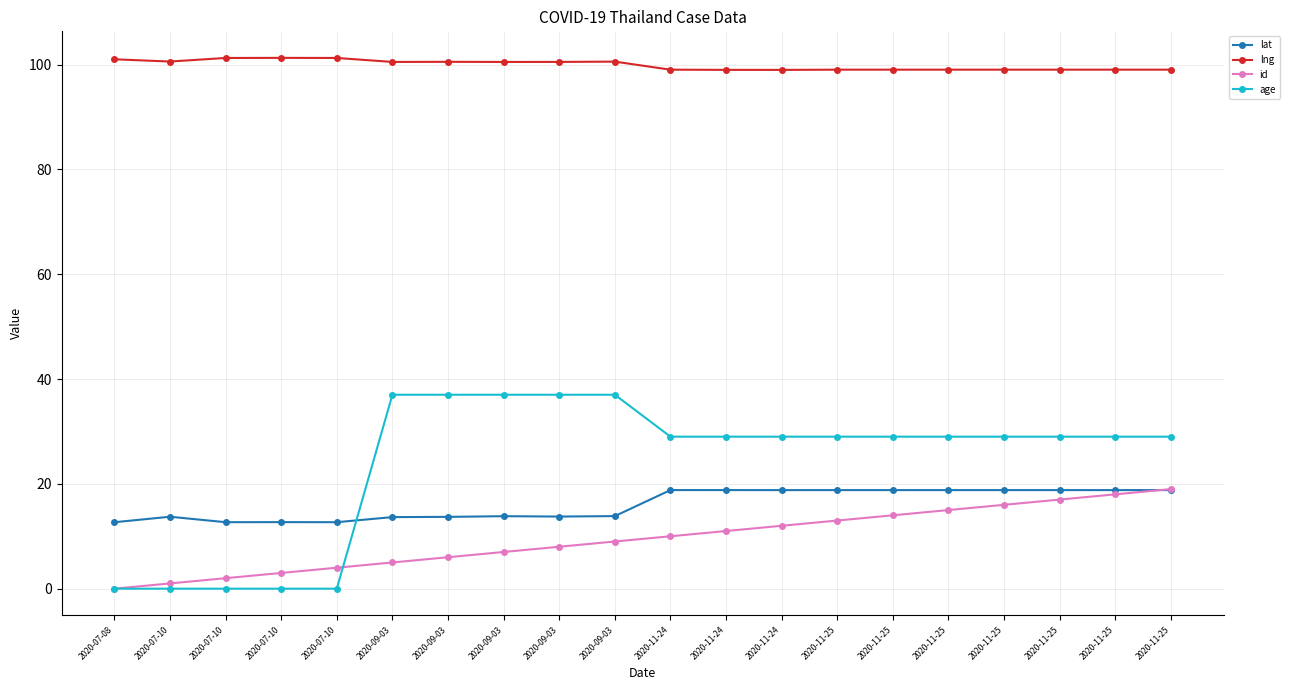

Rank the categories by lat value from lowest to highest.

2020-07-08, 2020-07-10, 2020-07-10, 2020-07-10, 2020-09-03, 2020-09-03, 2020-07-10, 2020-09-03, 2020-09-03, 2020-09-03, 2020-11-24, 2020-11-25, 2020-11-25, 2020-11-25, 2020-11-25, 2020-11-25, 2020-11-25, 2020-11-25, 2020-11-24, 2020-11-24